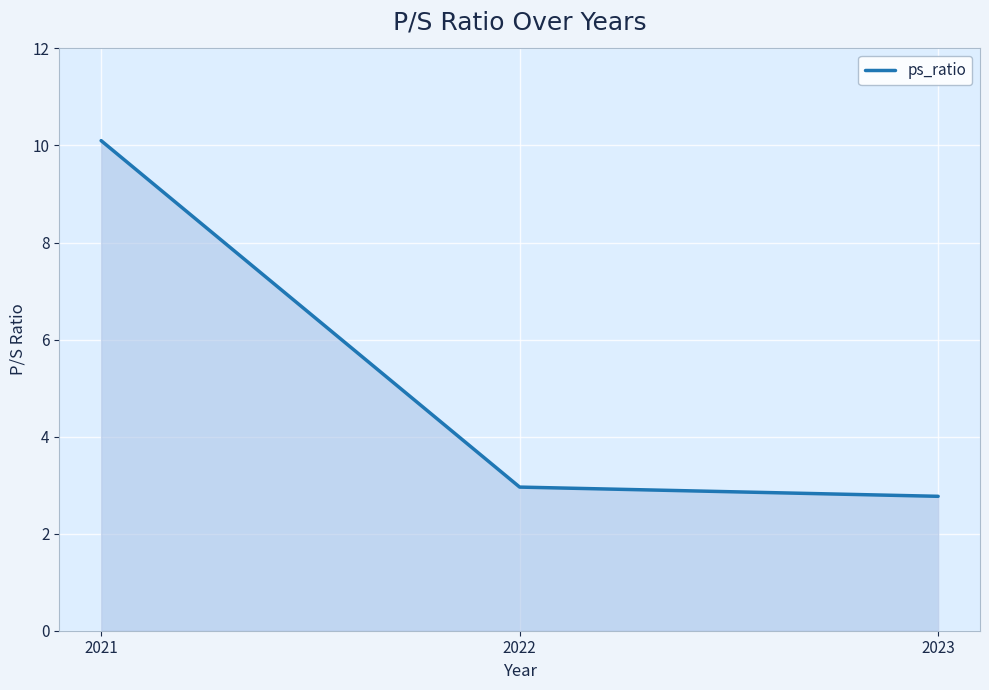

Where is the data nearest to the value 6?

2022